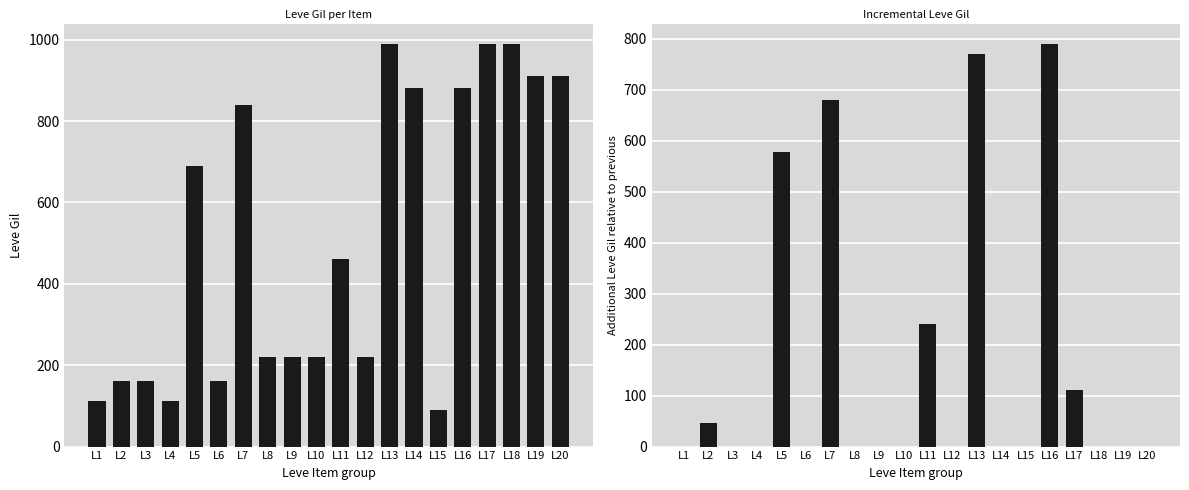

Between L7 and L11, which is larger?

L7